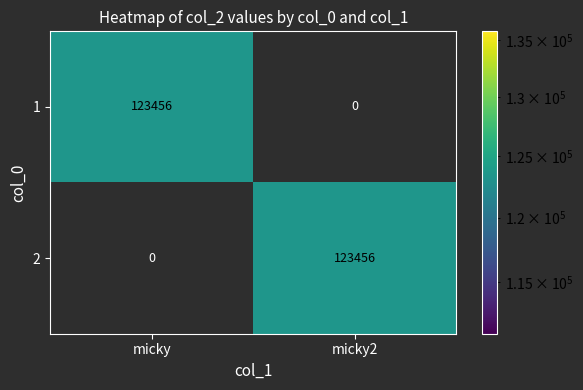

What is the sum of the 2 values at micky and micky2?

123456